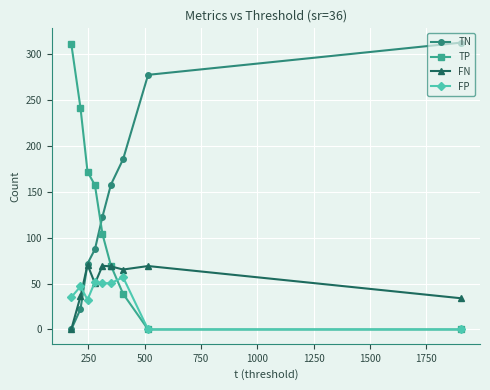

What is the difference between the second highest and second lowest values in the FN series?

35.3